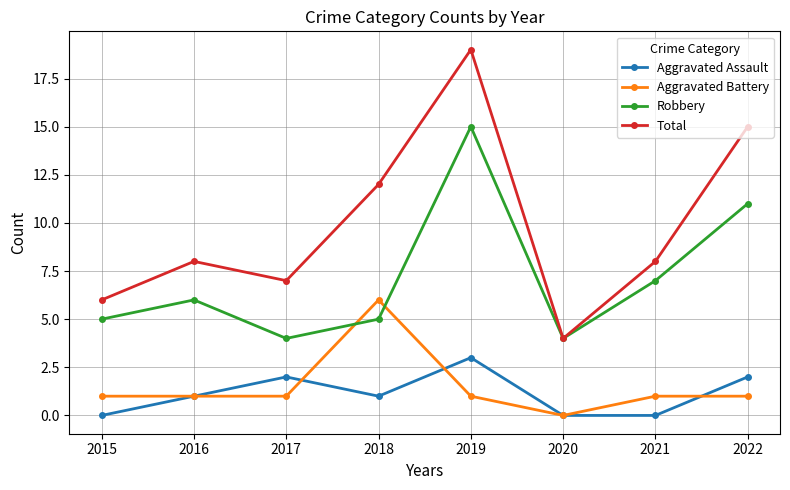

How many values in the Robbery series are below 6?

4